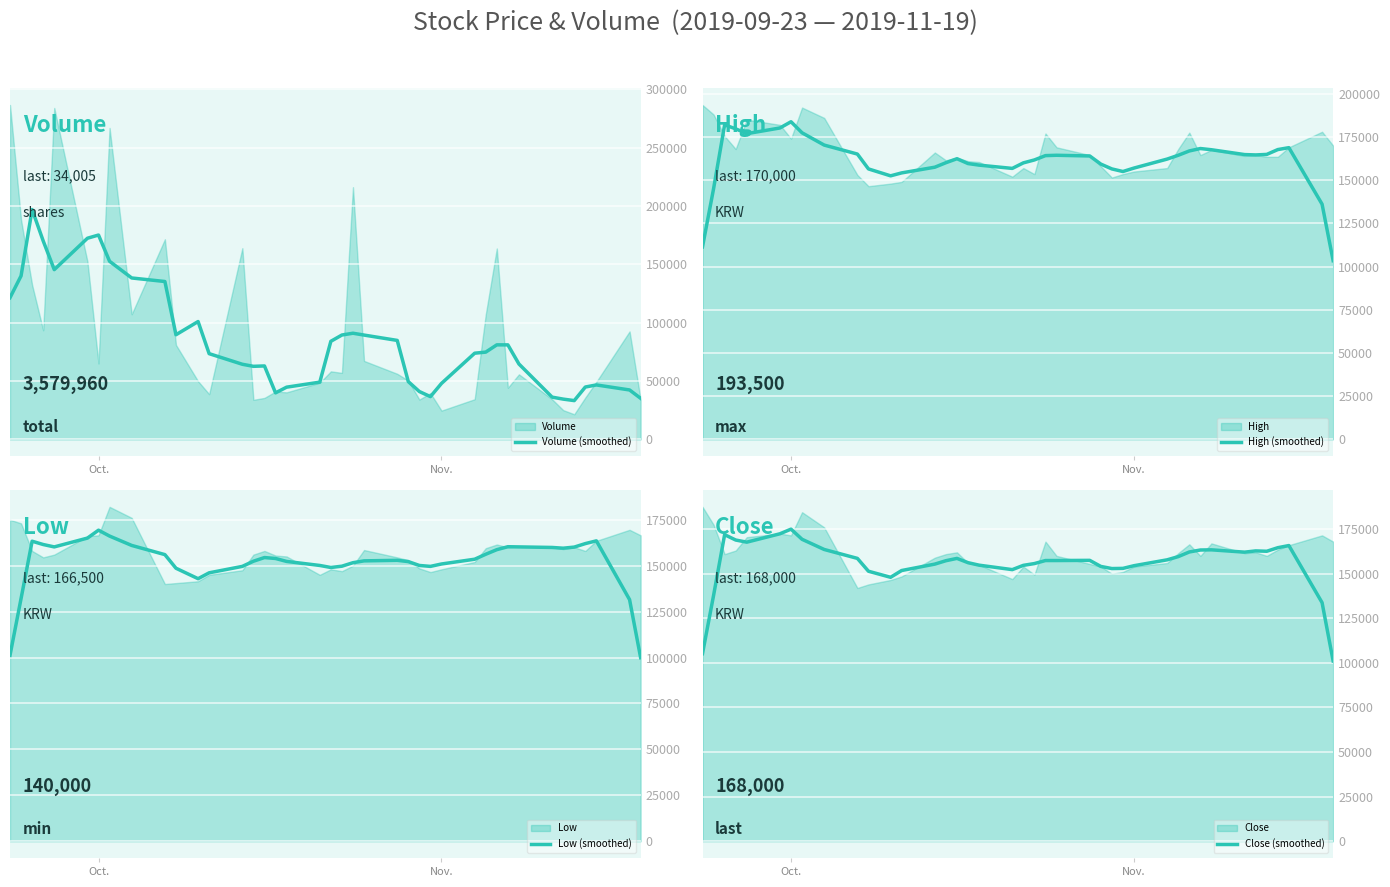

What is the difference between the second highest and minimum values in the High (smoothed) series?

78600